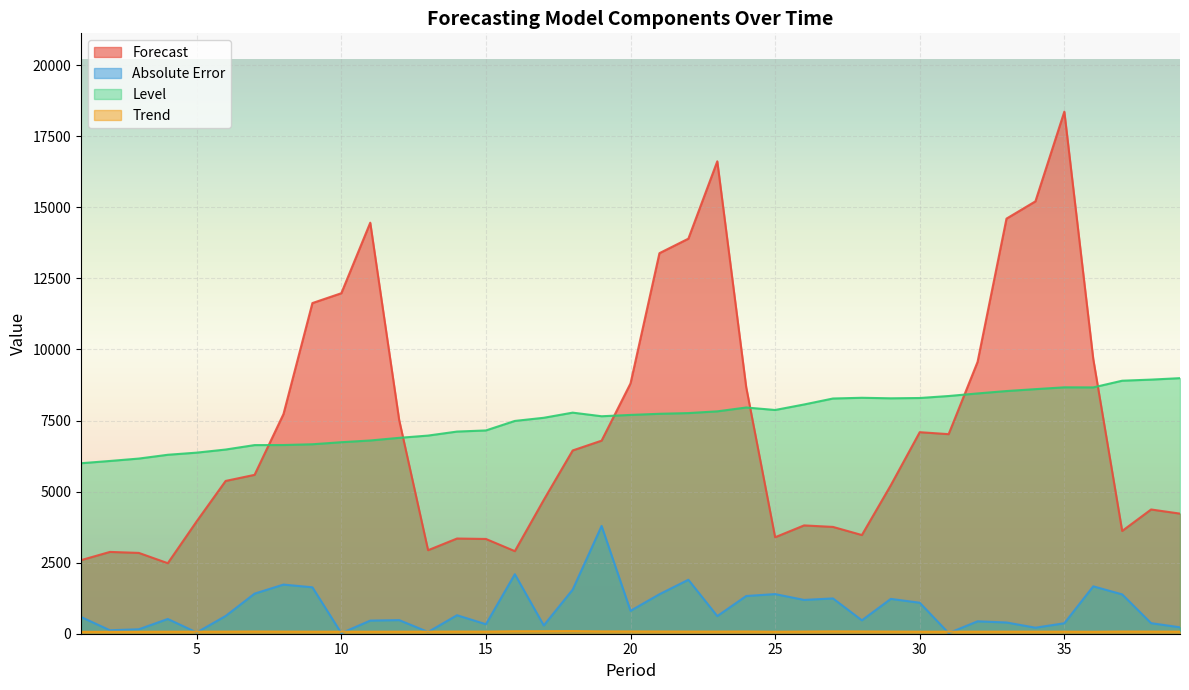

Is it true that Absolute Error equals 1667.5 at 36?

True